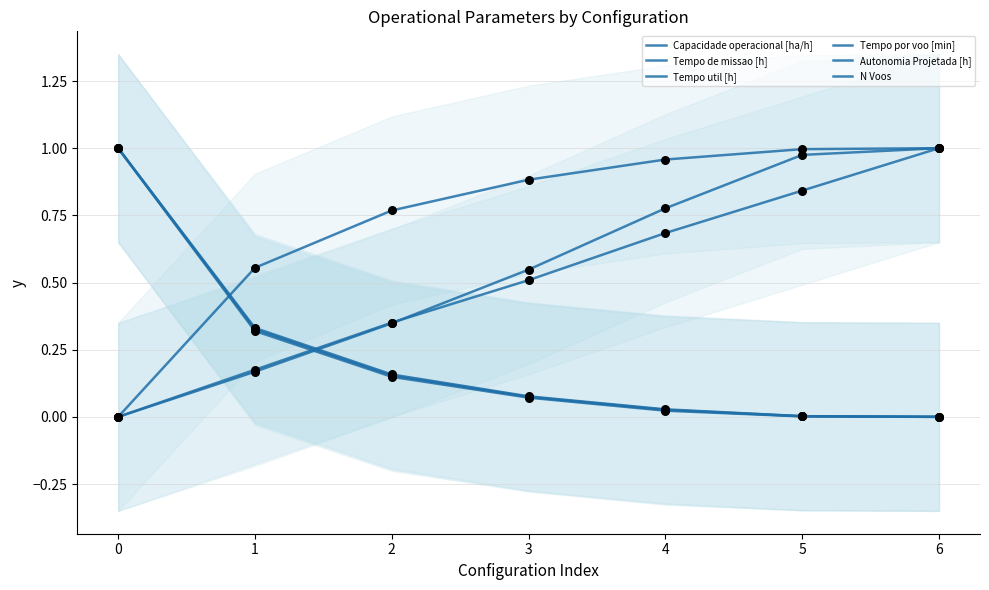

Which series has the largest total across all categories?

Capacidade operacional [ha/h]